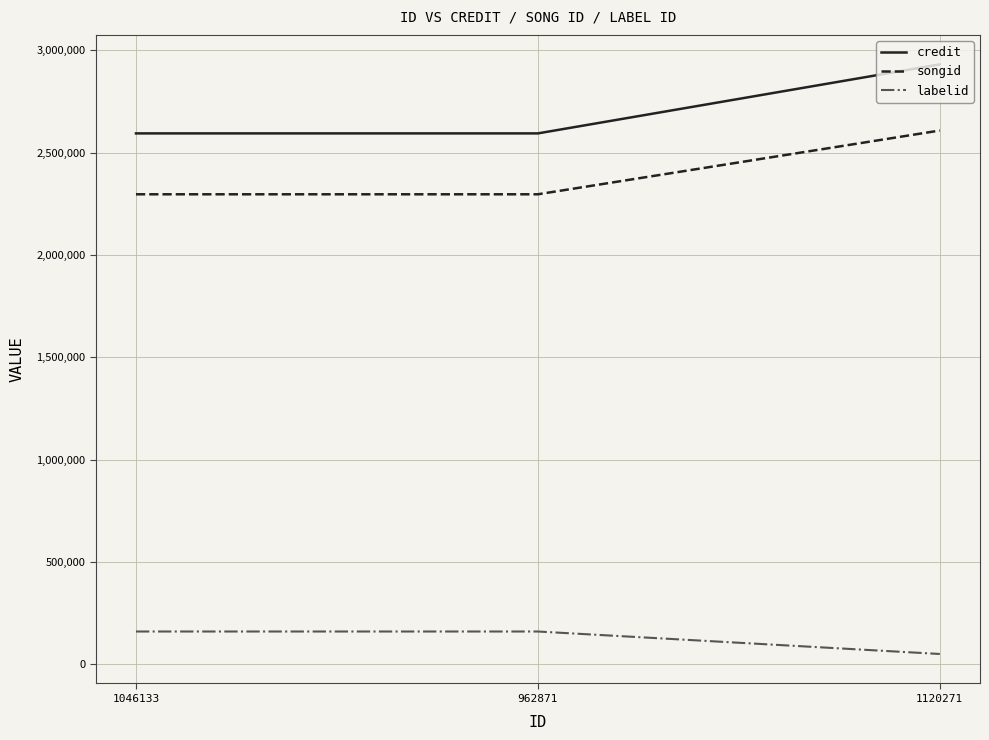

Is it true that labelid equals 160287 at 1046133?

True